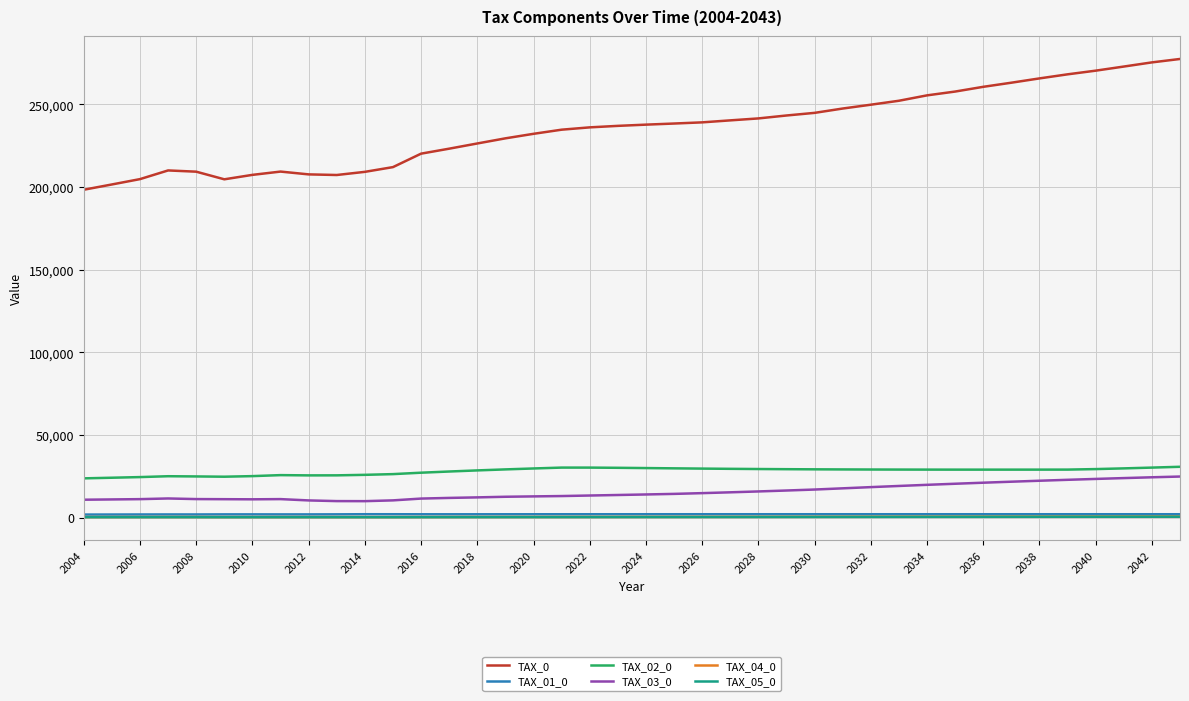

Which series has the widest spread of values?

TAX_0